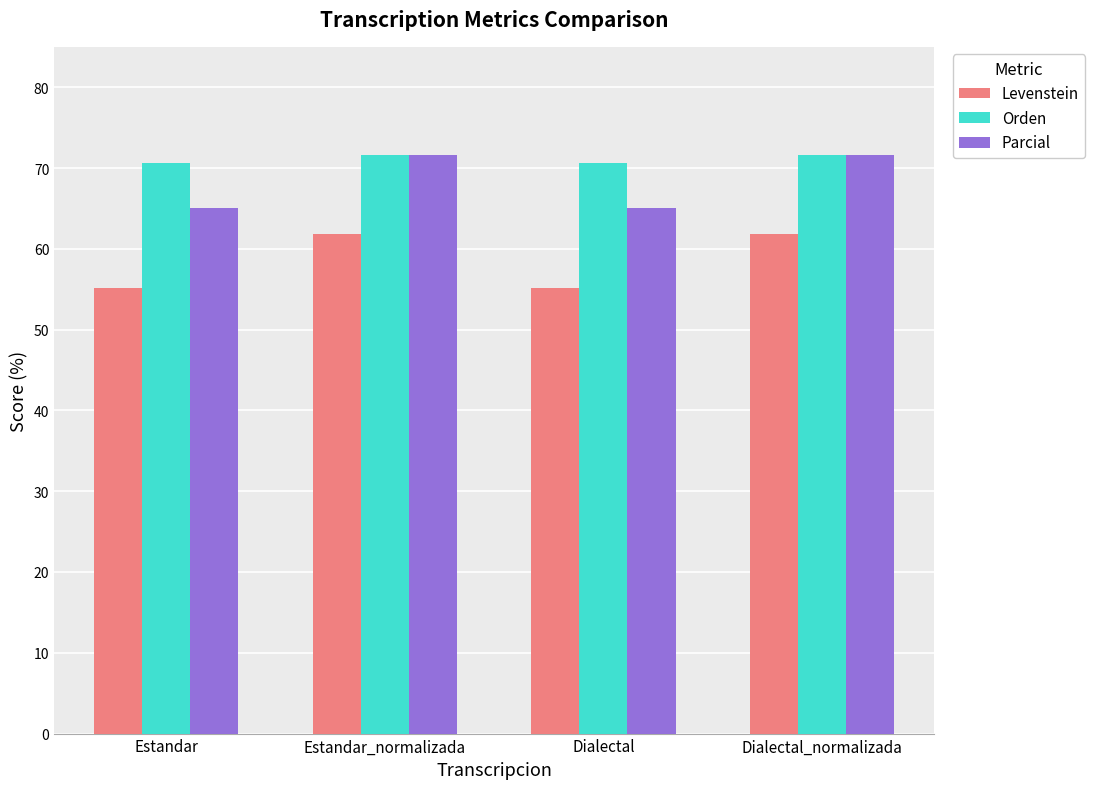

At how many categories does at least one series exceed 60?

4